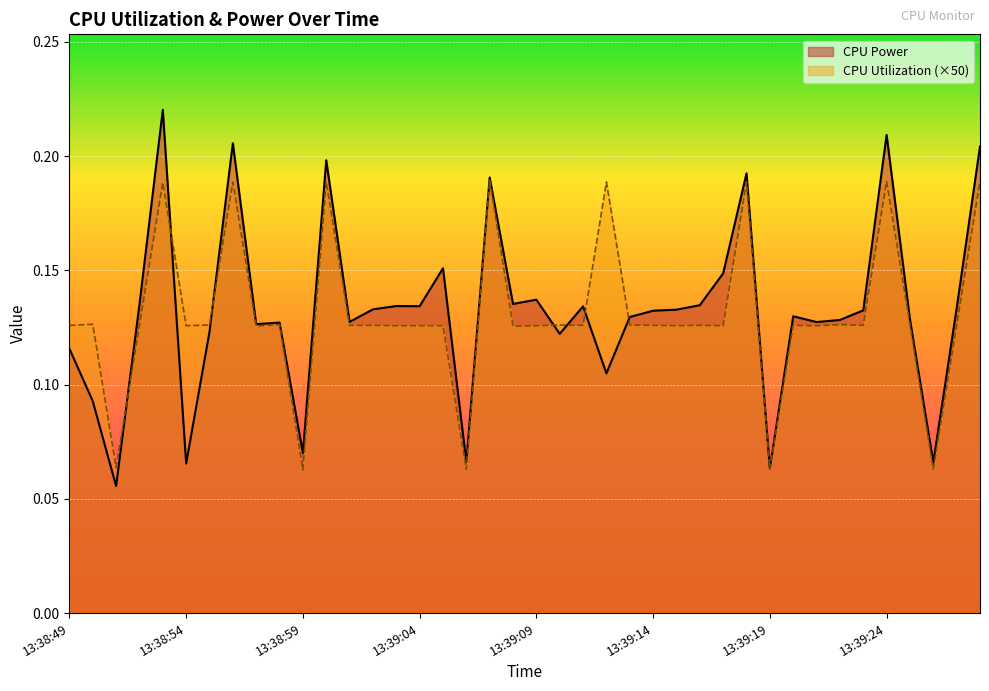

What is the total value across all series at 13:39:02?

0.3